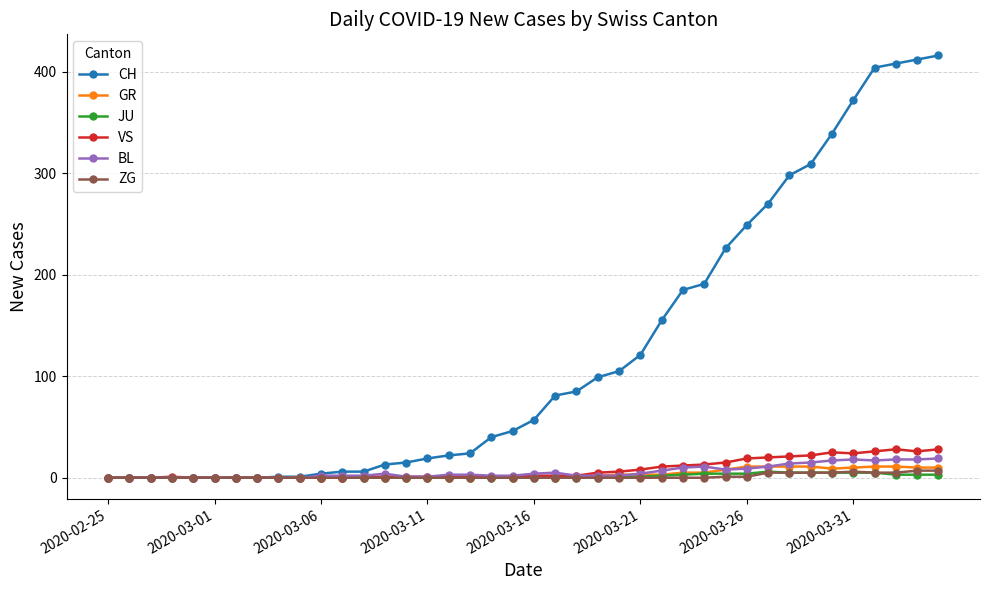

True or false: GR has more than 1 points higher than both neighbors.

True